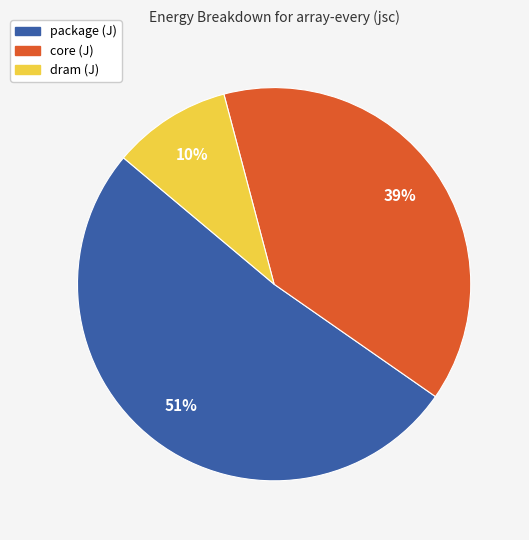

Which category has the biggest portion of the pie?

package